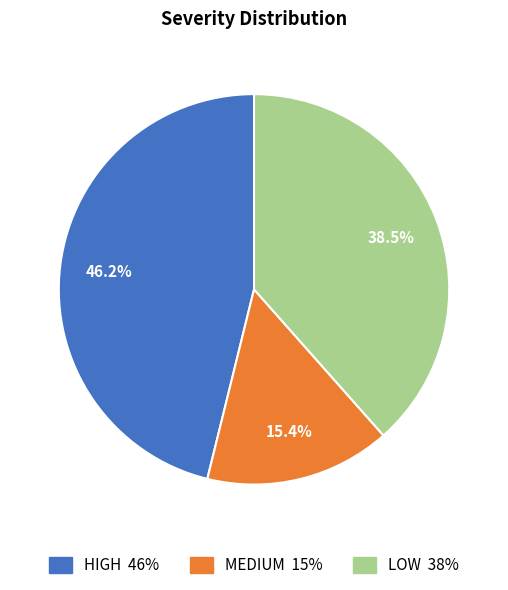

What is the ratio of the value at MEDIUM to the value at HIGH?

0.3